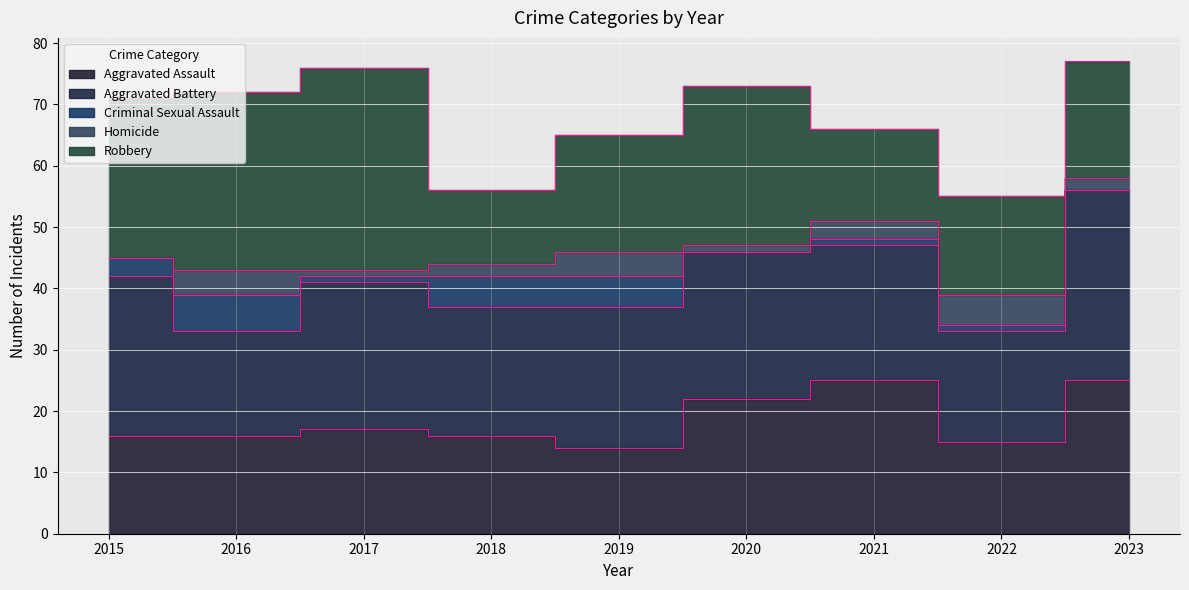

How many Criminal Sexual Assault values are between 1 and 5?

6